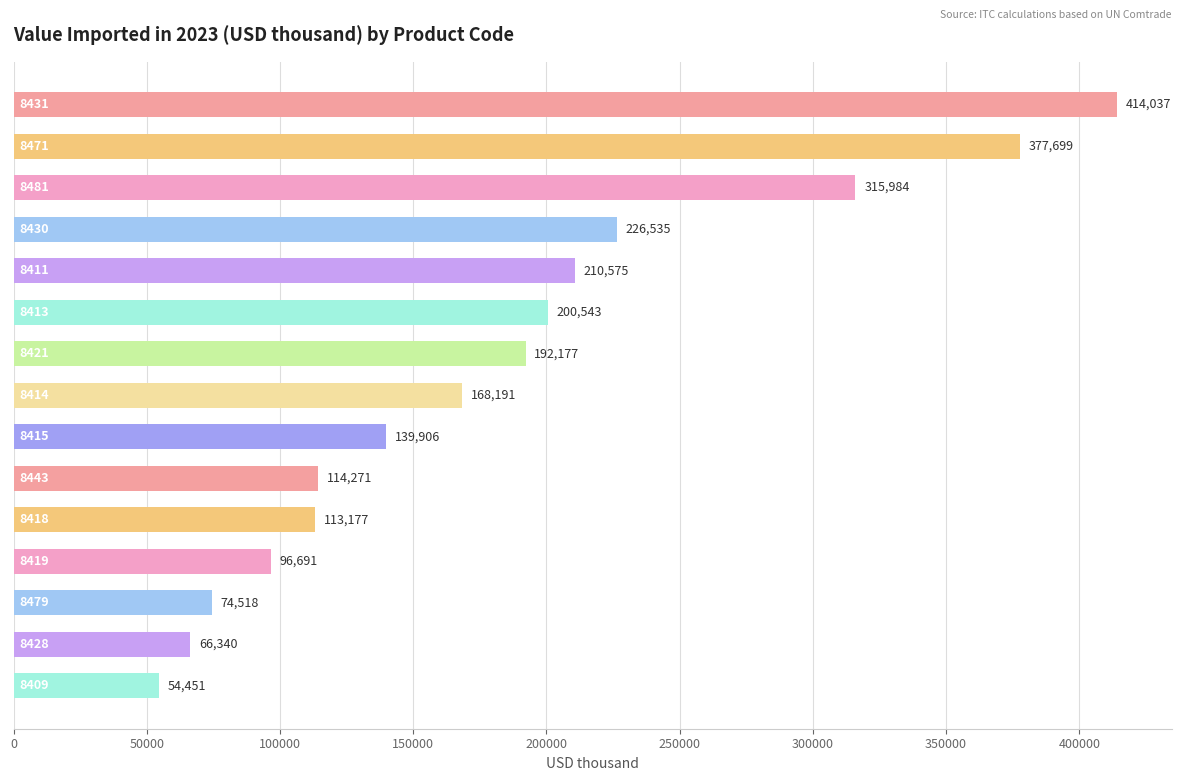

What is the maximum value shown in the chart?

414037